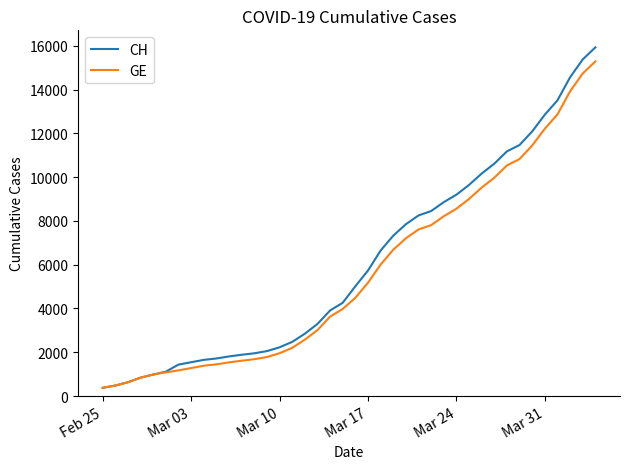

What is the highest value of the GE series?

15284